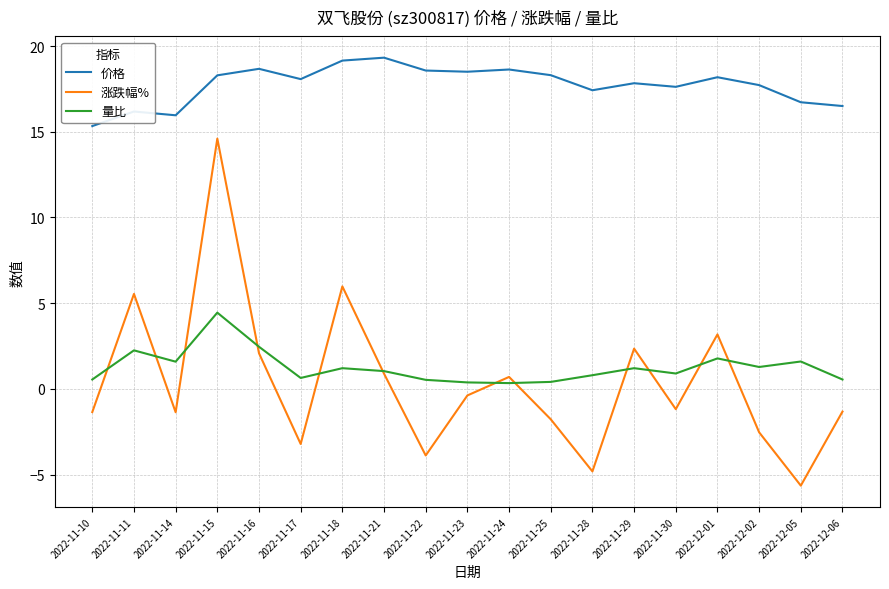

At which category is the sum across all series the highest?

2022-11-15